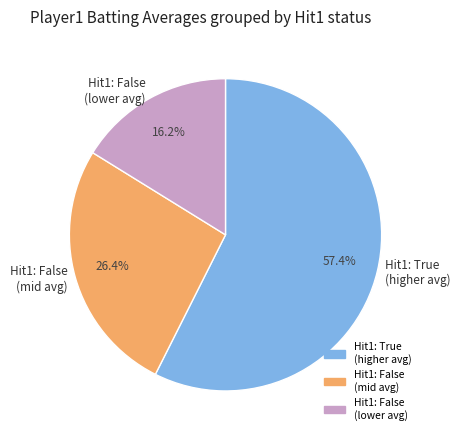

What percentage is NOT represented by Hit1: True (higher avg)?

42.6%